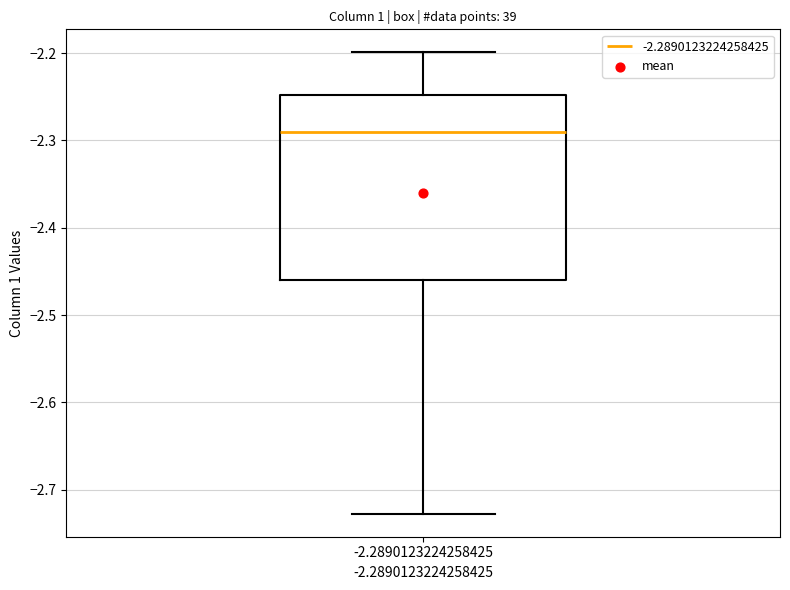

Where does the lower whisker of the box at x = -2.2890123224258425 end on the y-axis? The values are not printed on the chart, so give them approximately, as read against the axis.

-2.73